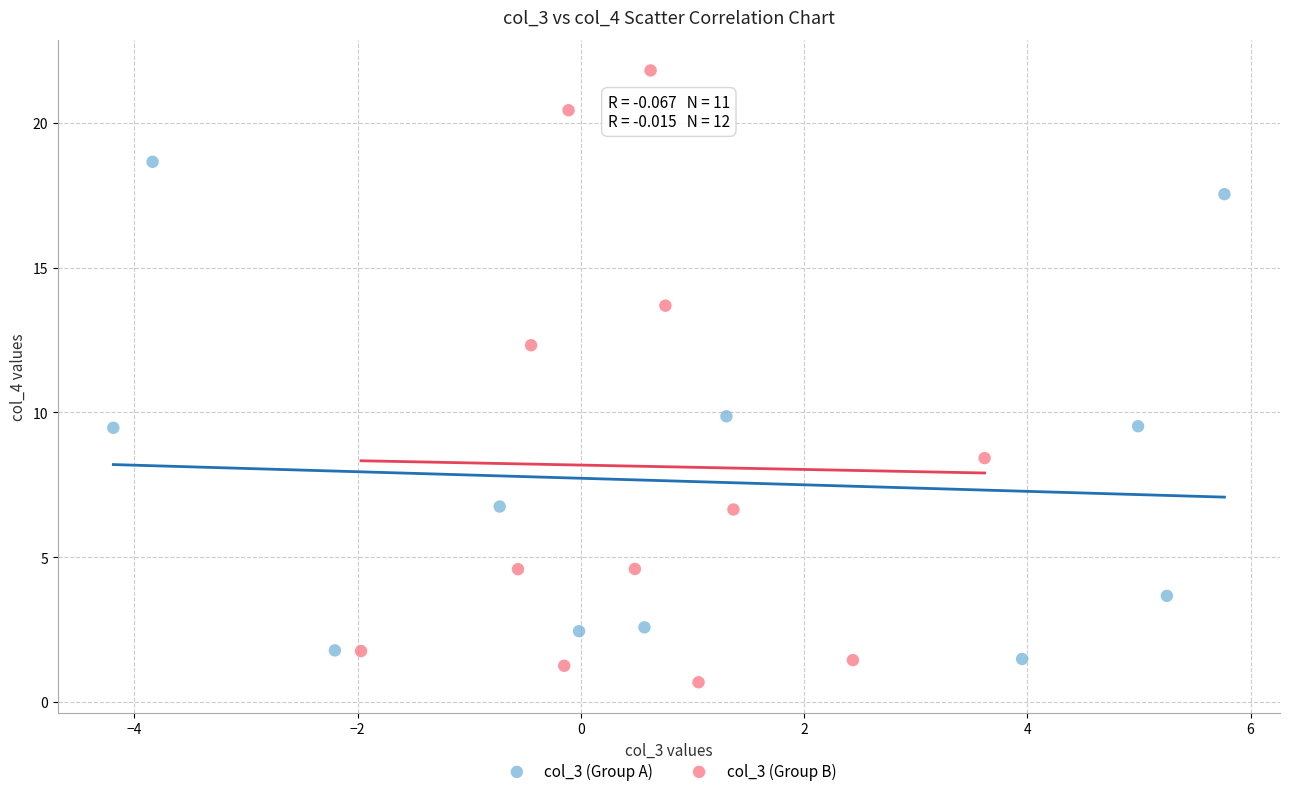

Which series has the widest spread of Y values?

col_3 (Group B)